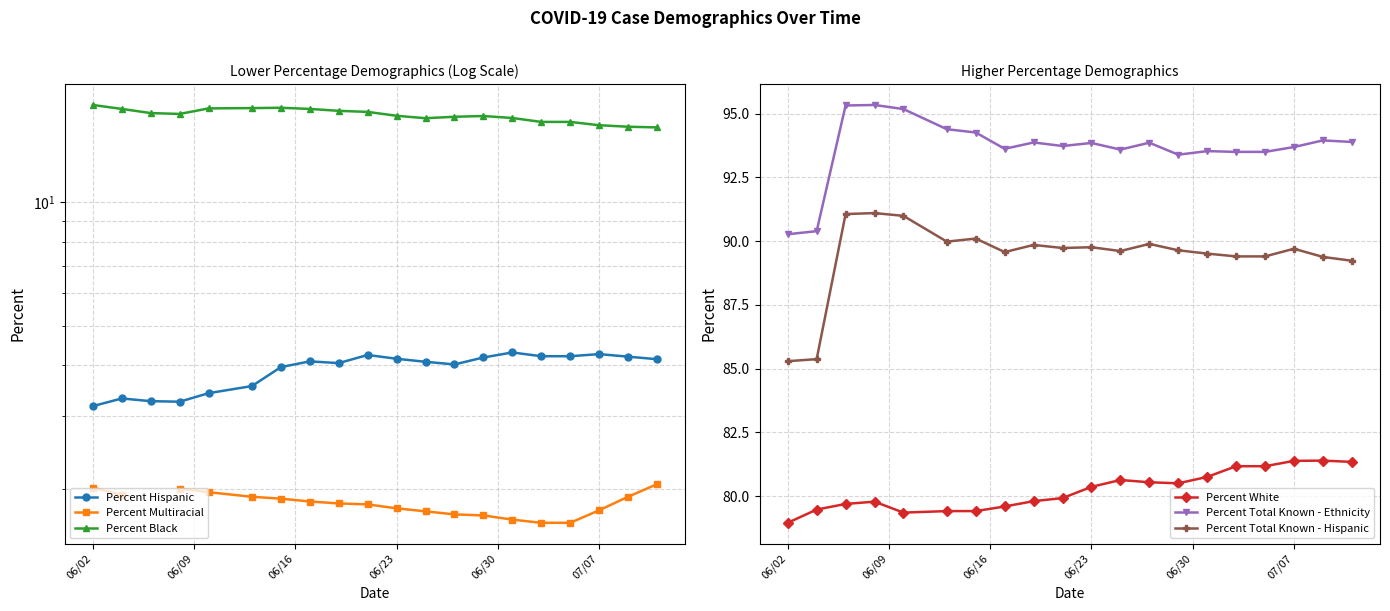

What is the minimum value for Percent White?

79.0